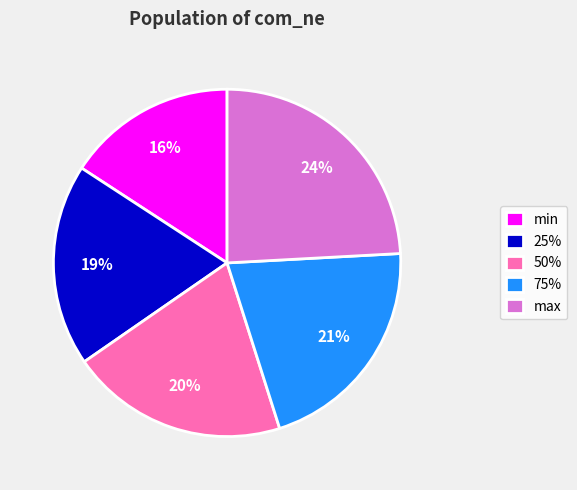

Combined, do 50% and 25% account for over 50%?

No